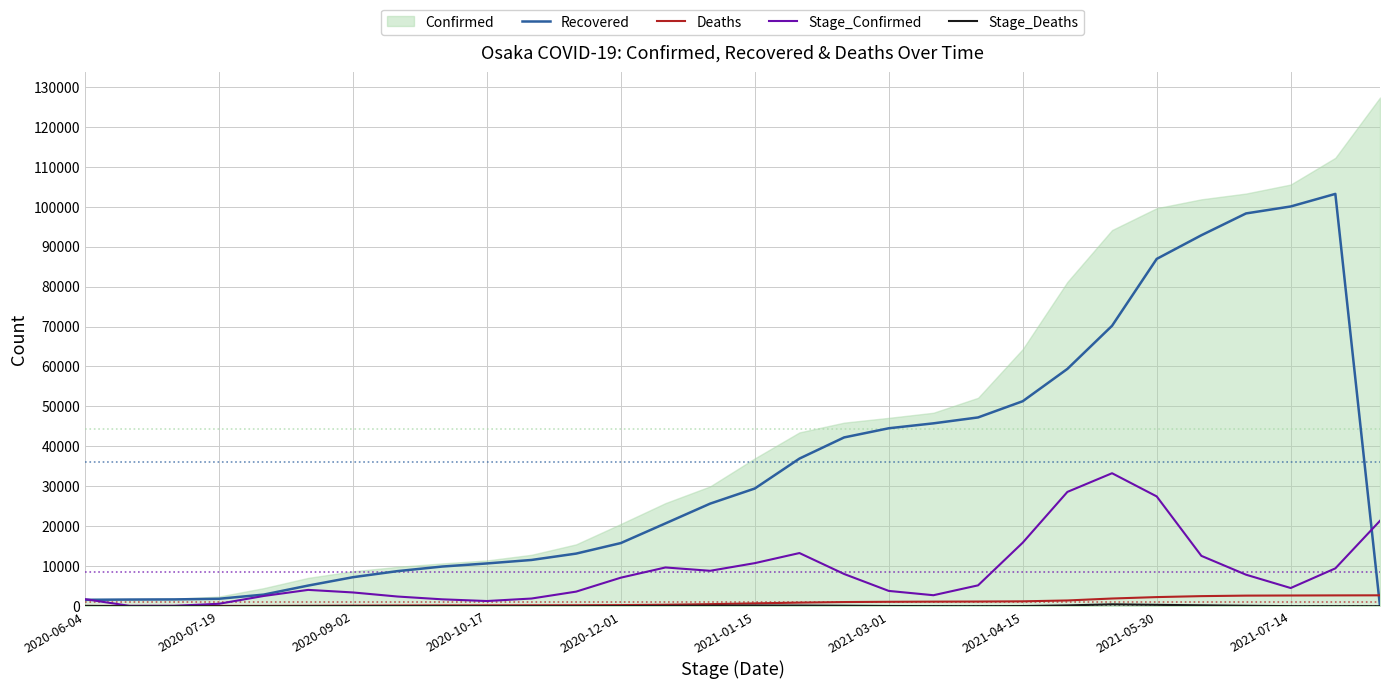

True or false: Deaths and Recovered intersect in this chart.

True